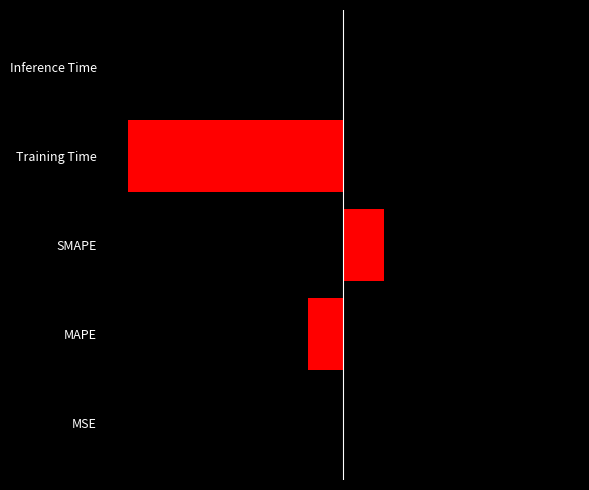

The value at Training Time is 2.8. True or false?

False